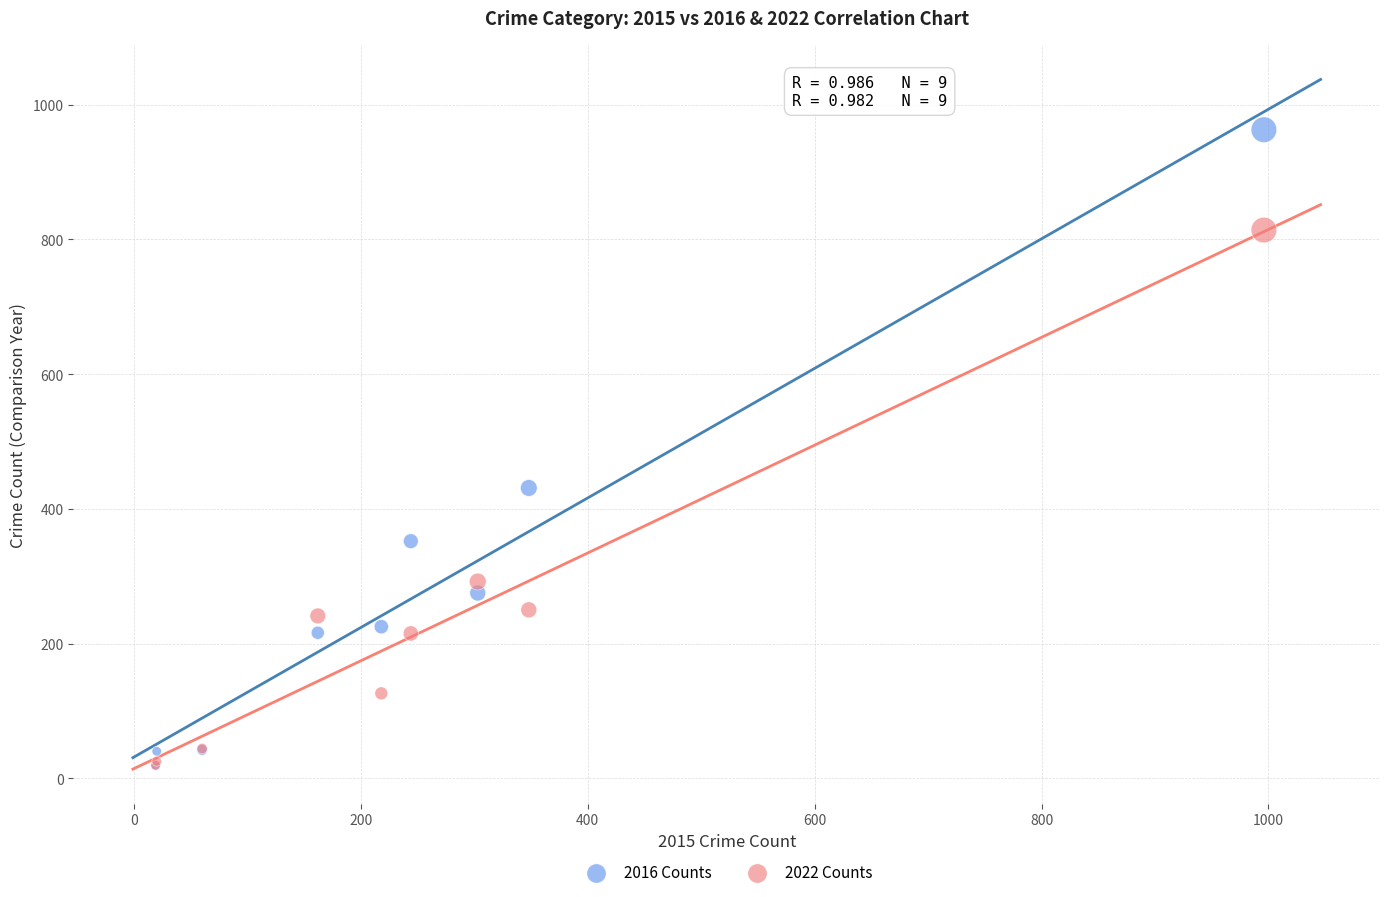

In the 2022 Counts series, what Y value is closest to 416?

292